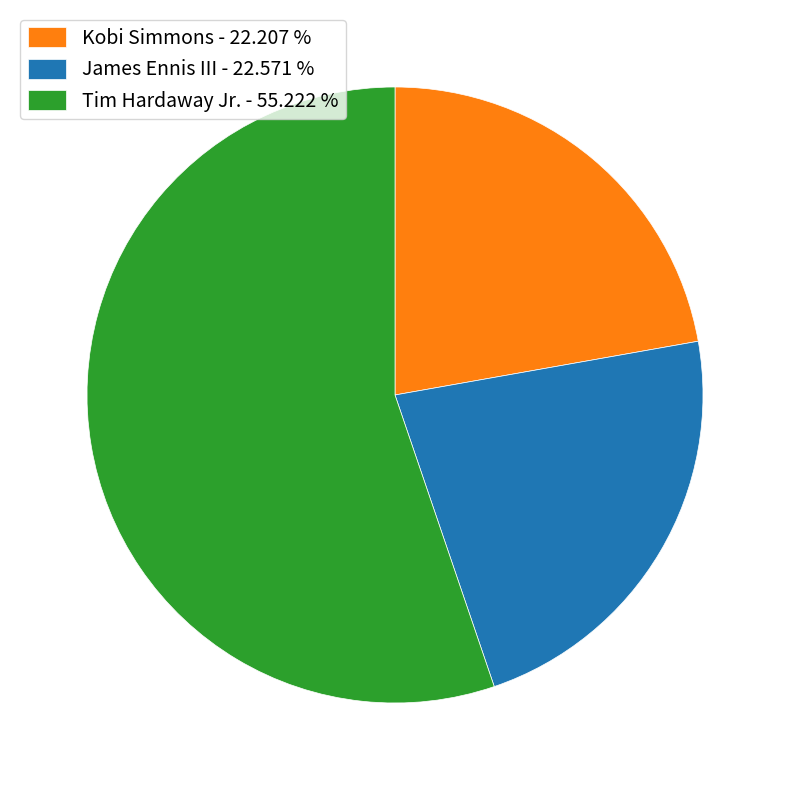

True or false: Tim Hardaway Jr. accounts for 55% of the total.

True